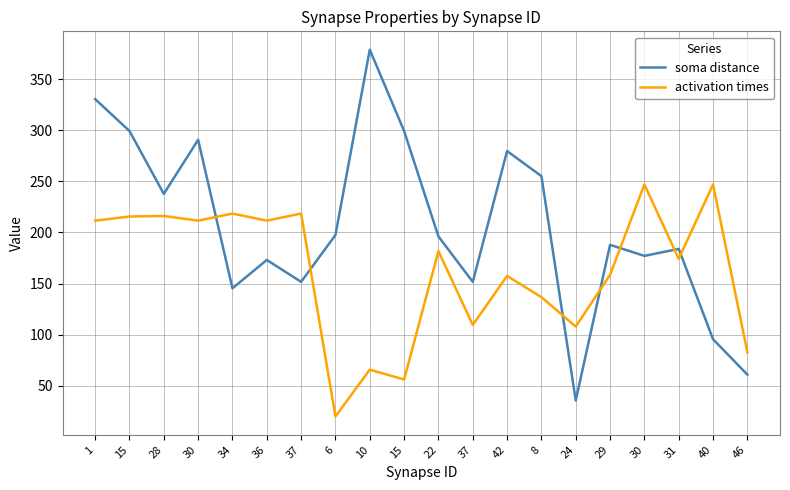

What is the difference between the second highest and minimum values in the activation times series?

226.9